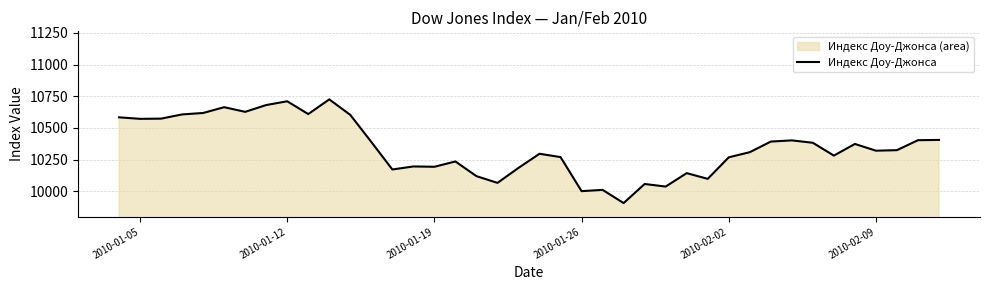

Reading left to right, what are all the values shown in this chart?

10584.0	10572.0	10573.7	10606.9	10618.2	10664.0	10627.3	10680.8	10710.5	10609.6	10725.4	10603.1	10389.9	10173.0	10196.9	10194.3	10236.2	10120.5	10067.3	10185.5	10296.9	10270.5	10002.2	10012.2	9908.4	10058.6	10038.4	10144.2	10099.1	10268.8	10309.2	10392.9	10402.4	10383.4	10282.4	10374.2	10321.0	10325.3	10403.8	10406.0